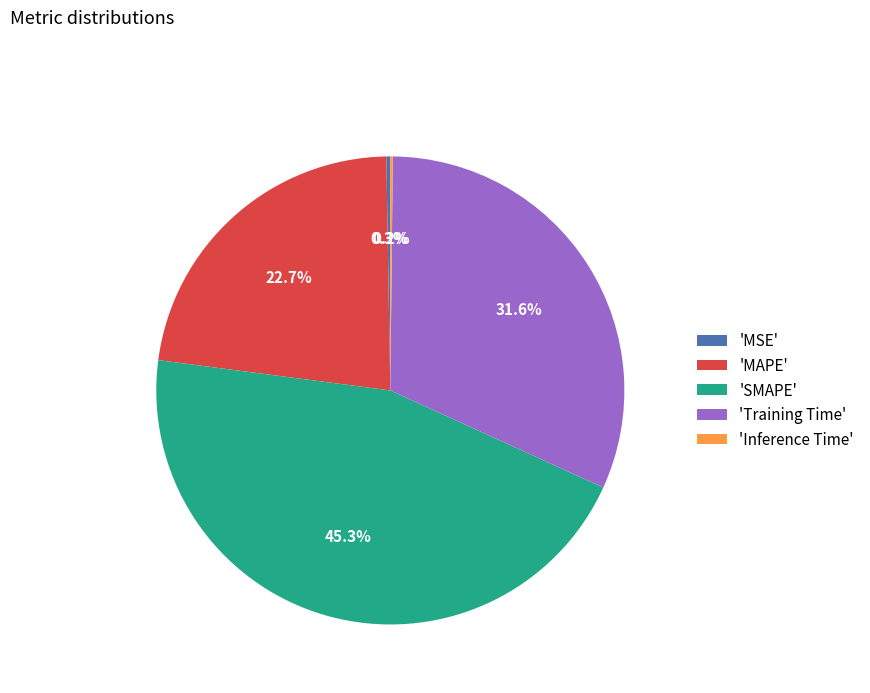

Is there any slice that represents more than half of the pie?

No